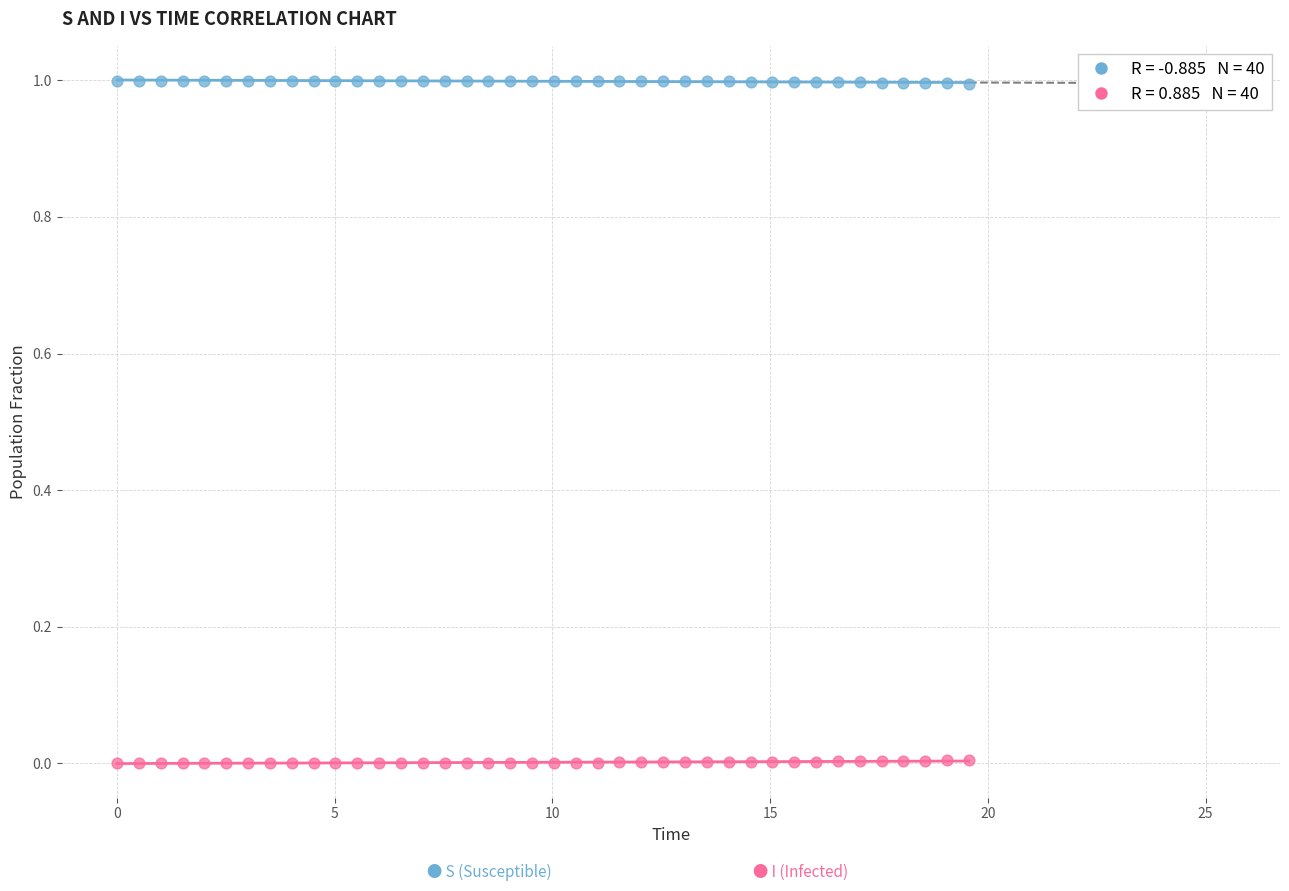

Across all data points, what is the range of X values (max minus min)?

19.6